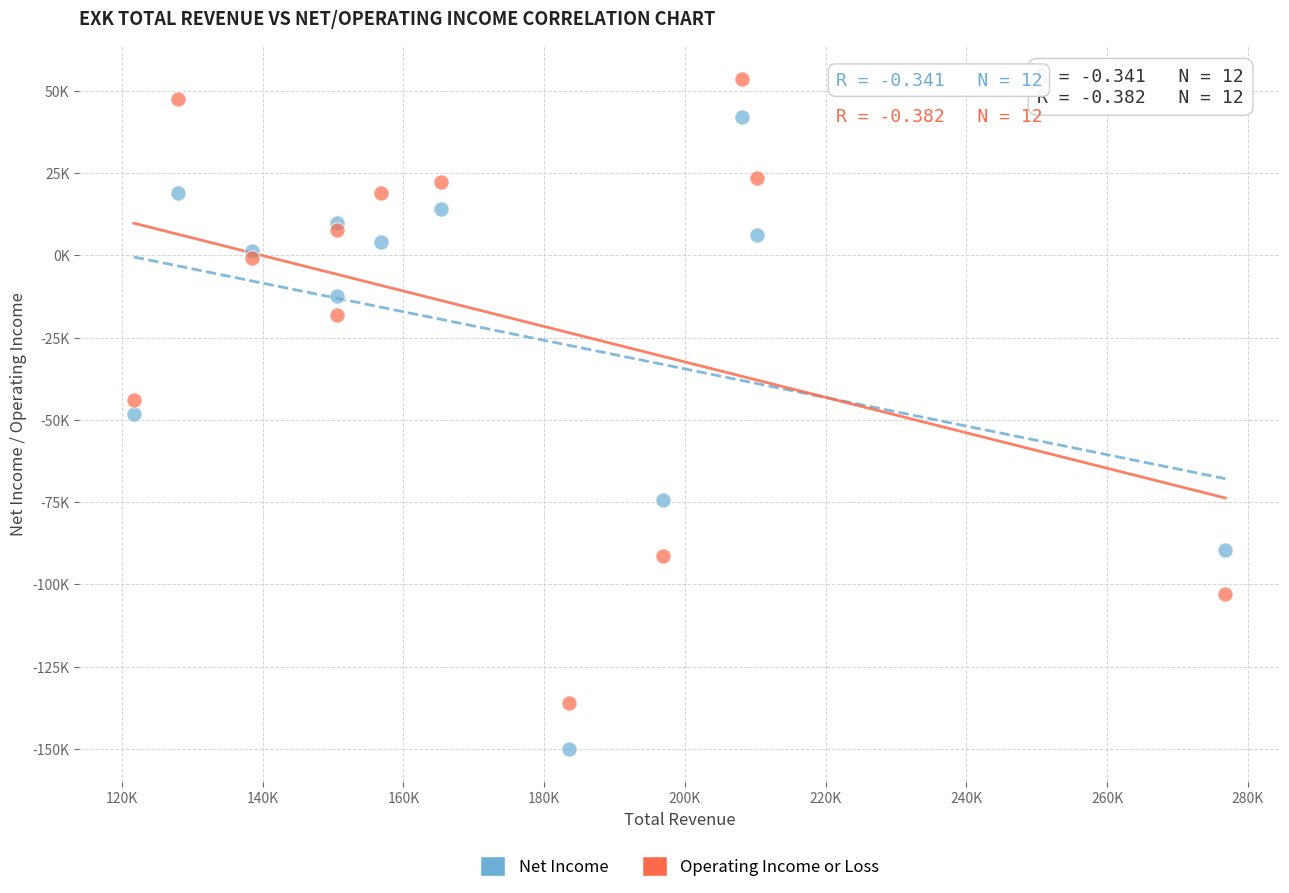

Which series contains the lowest Y value?

Net Income